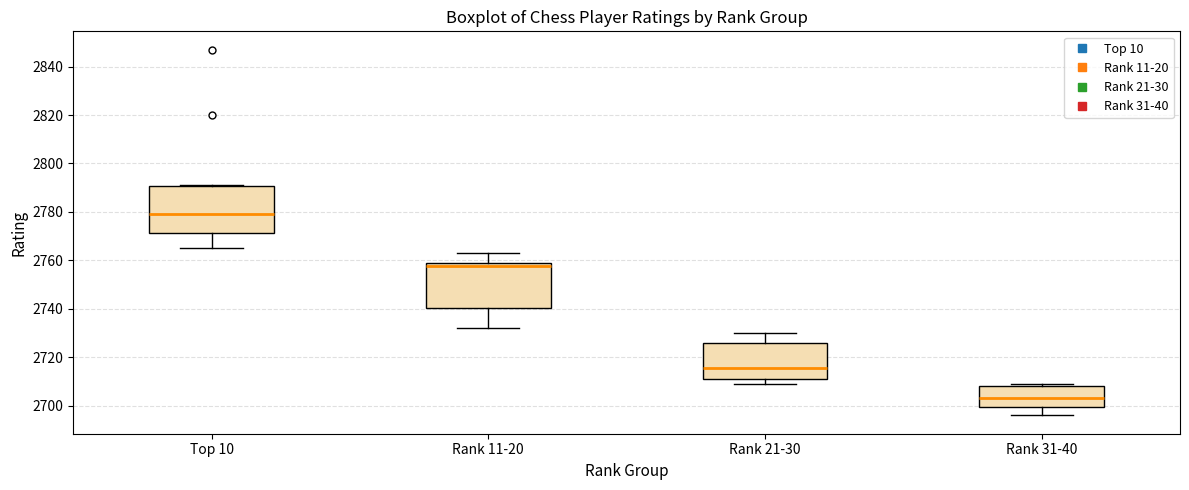

Reading left to right, read every box against the y-axis: the position of its median line, the range the box covers, and the ends of its whiskers. The values are not printed on the chart, so give them approximately, as read against the axis.

Top 10: median 2780, box 2772 to 2790, whiskers 2766 to 2792
Rank 11-20: median 2758 (just below the box's upper edge), box 2740 to 2758, whiskers 2732 to 2764
Rank 21-30: median 2716, box 2712 to 2726, whiskers 2710 to 2730
Rank 31-40: median 2704, box 2700 to 2708, whiskers 2696 to 2710